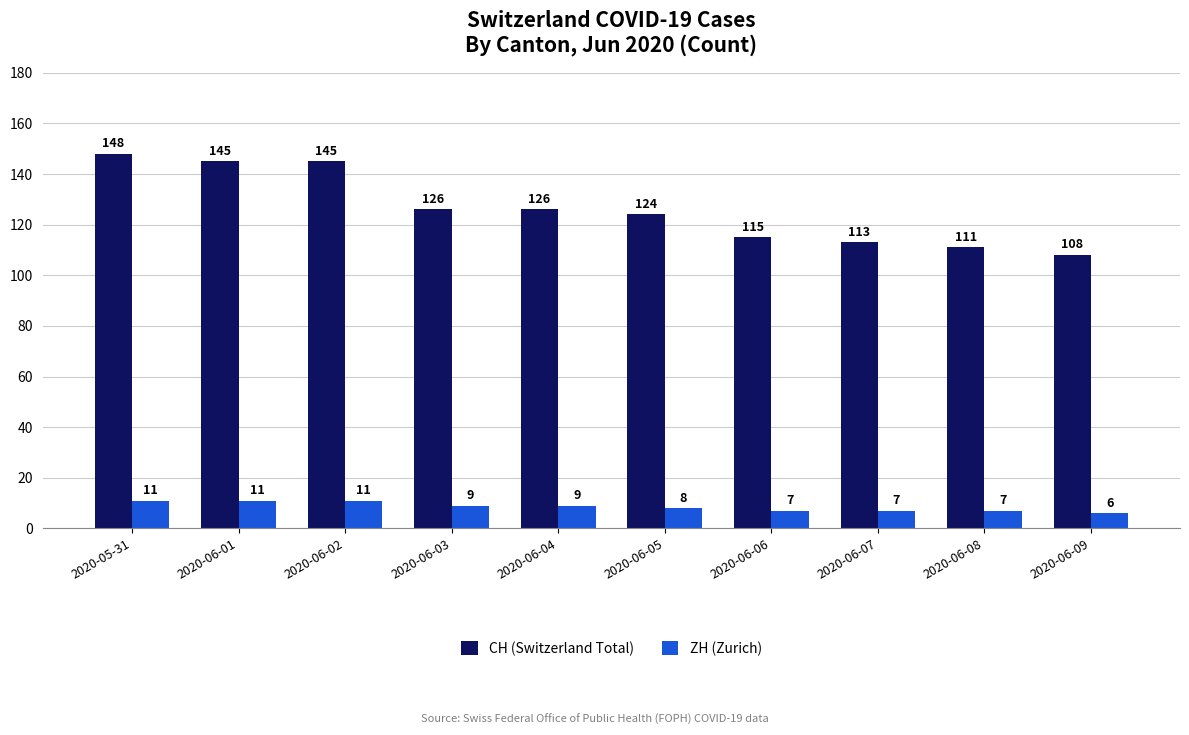

What is the maximum value shown in the chart?

148